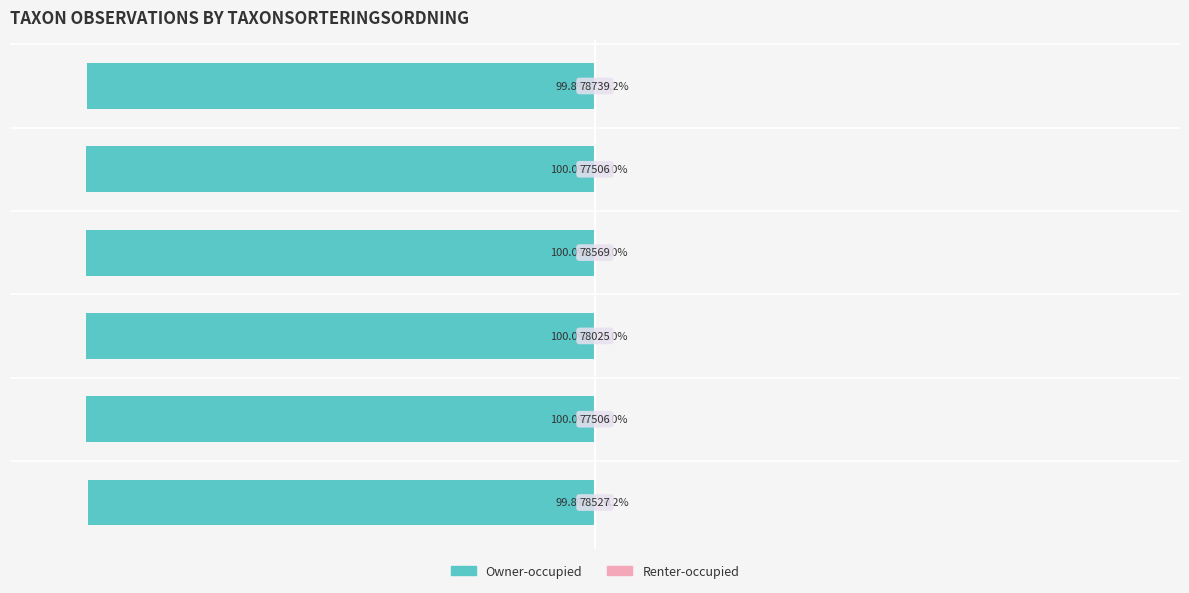

Which has a higher value, 4 or 3?

3